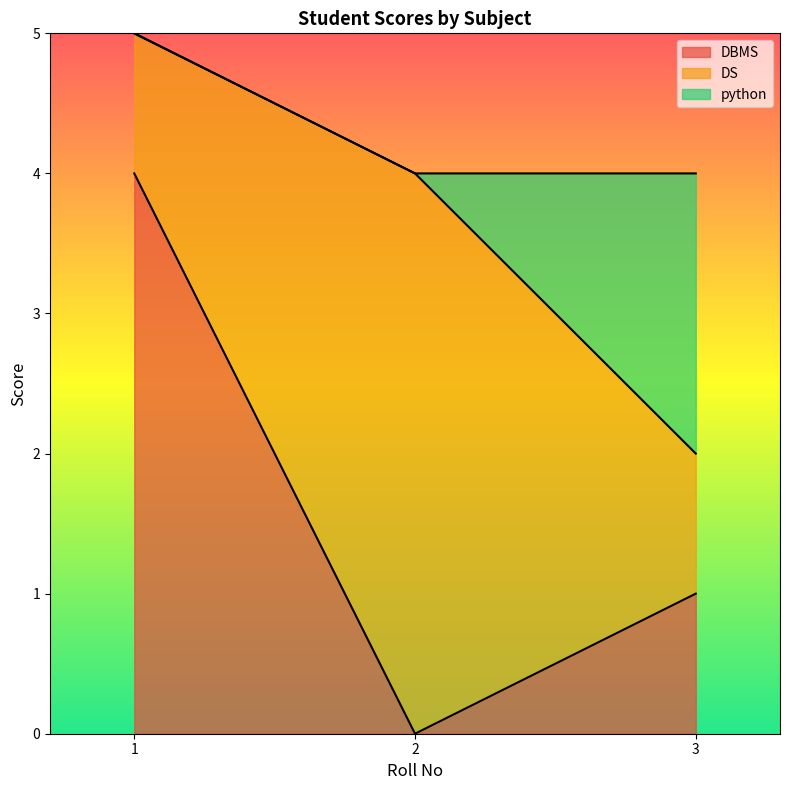

Which label corresponds to the smallest value in the chart?

2